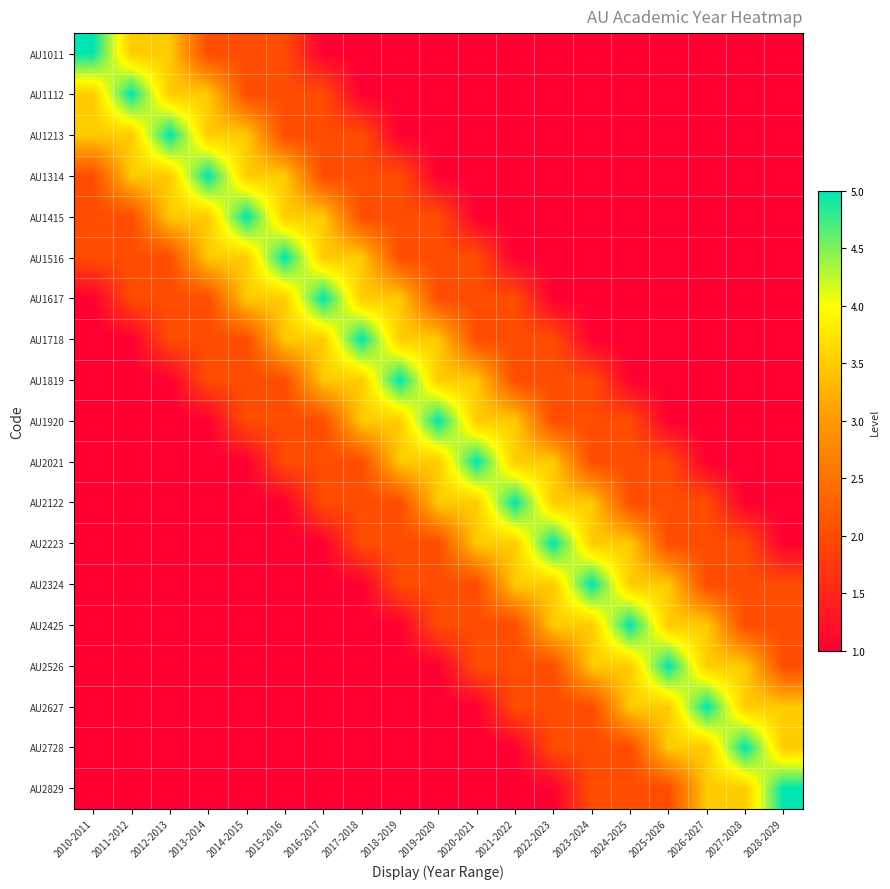

What is the total value across all series at 2011-2012?

33.5